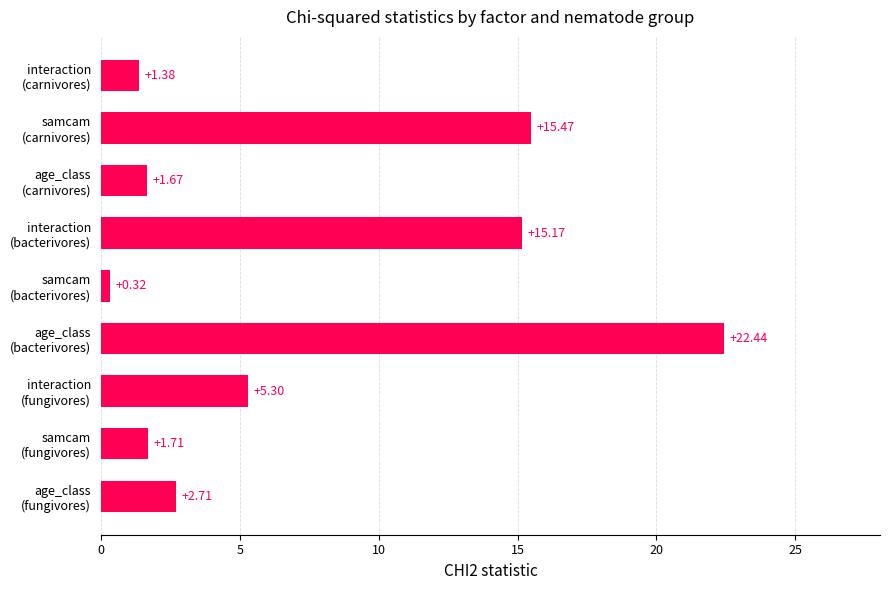

What is the average value?

7.4